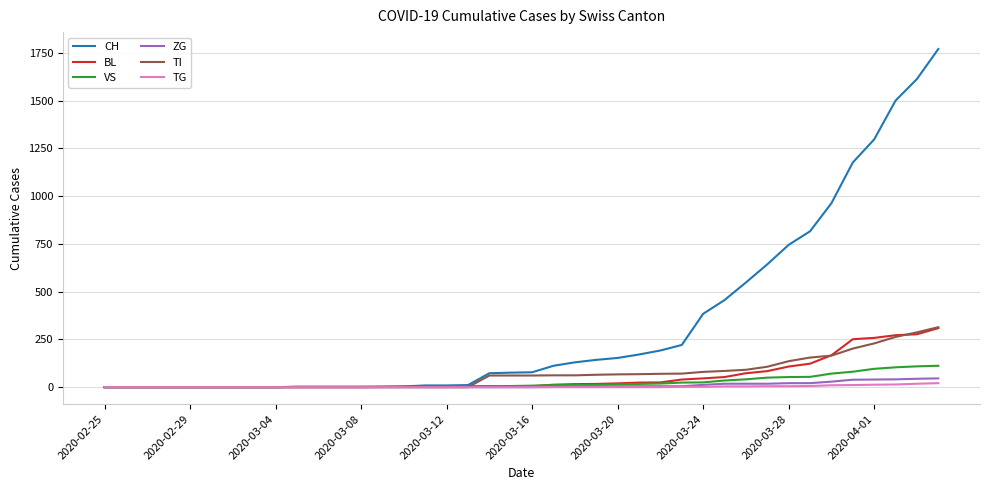

Which series has the largest range (max minus min)?

CH